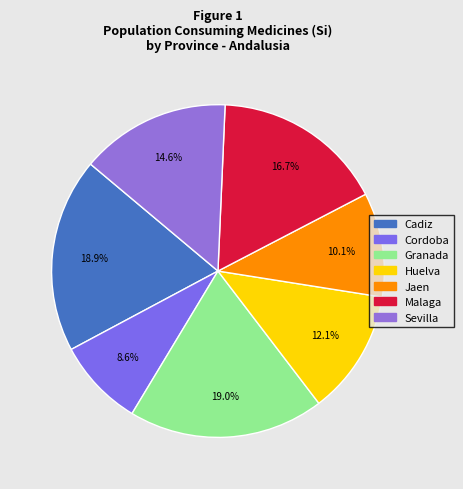

To the nearest percent, what is the difference between the largest and smallest slice percentages?

10%